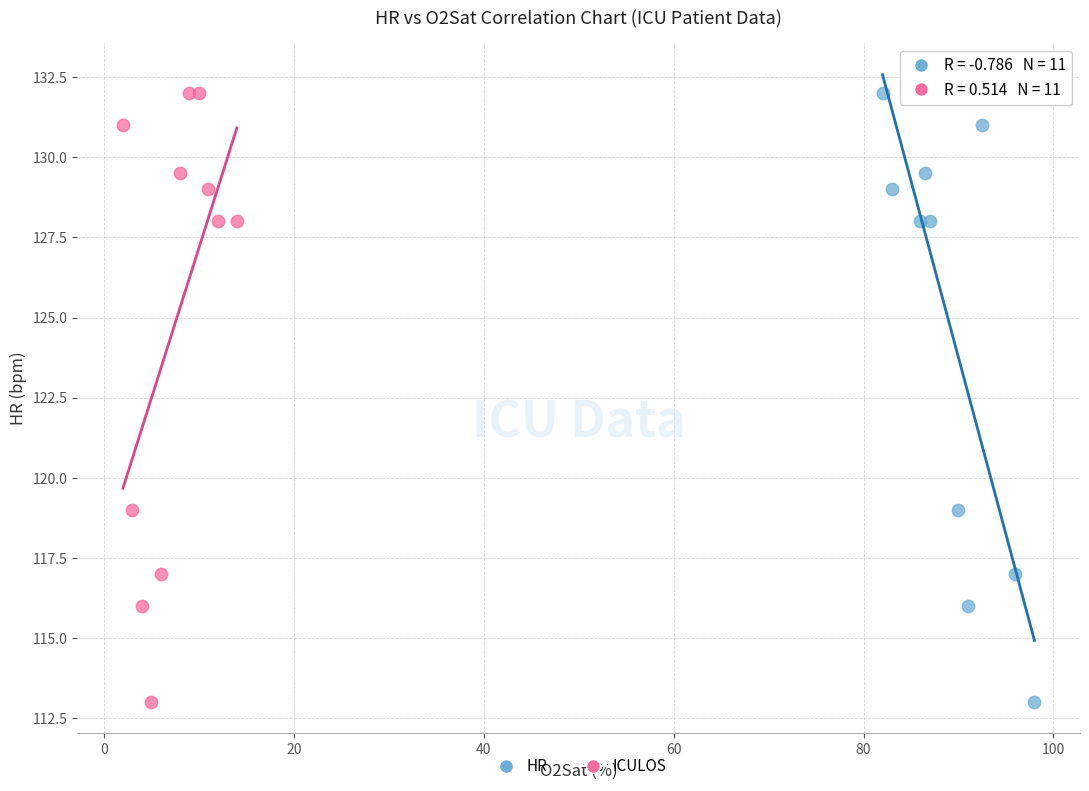

What are all the series names shown in the legend?

HR, ICULOS